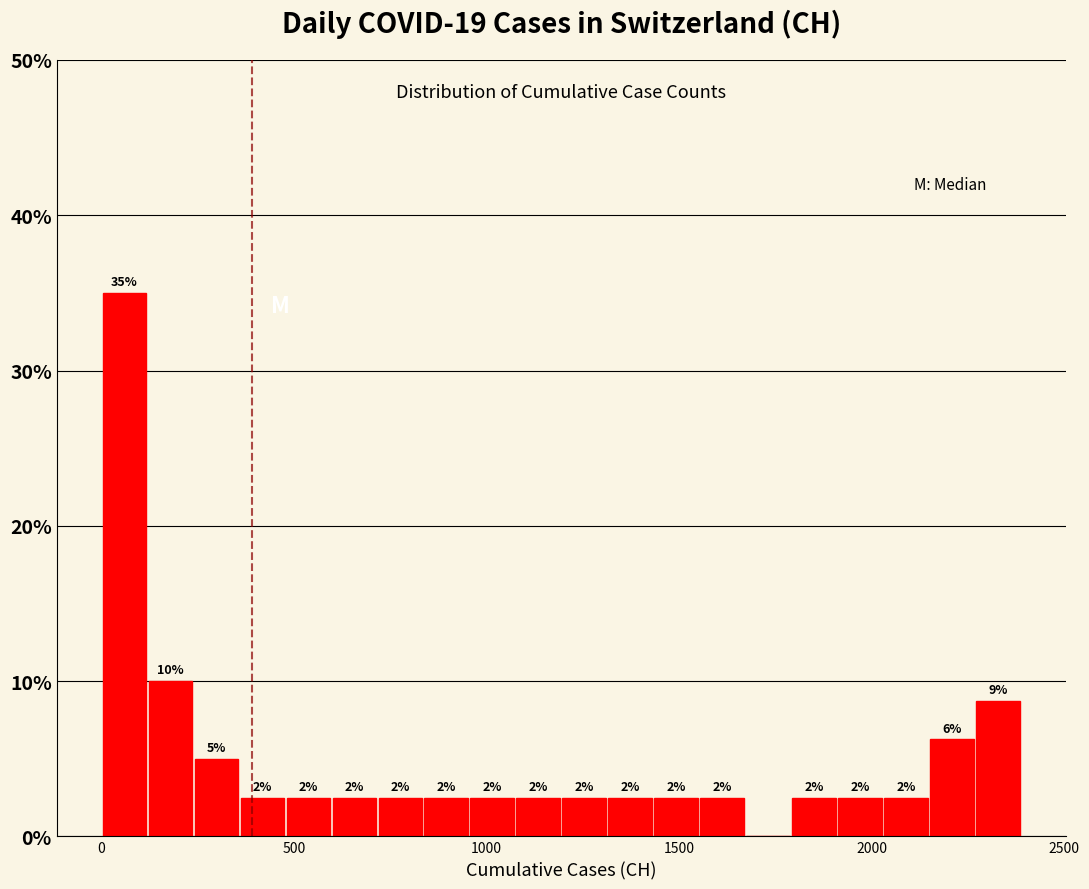

Around what value on the x-axis is the tallest bar? Give the approximate position of its centre, as read against the axis.

50